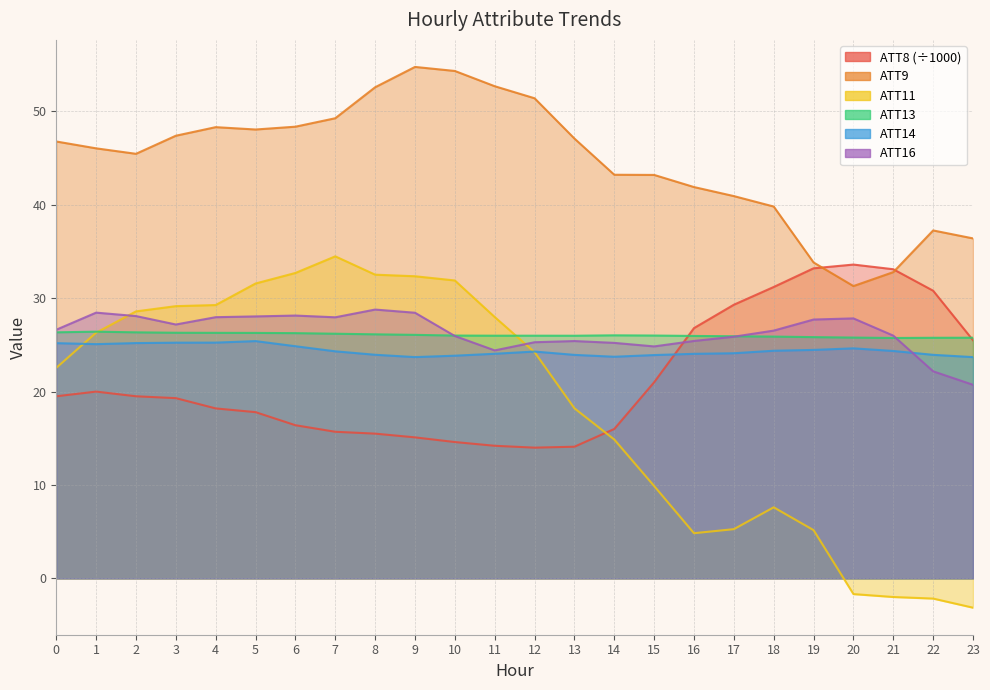

Reading left to right, extract all data points from this chart.

ATT8: 0=19.5	1=20.0	2=19.5	3=19.3	4=18.2	5=17.8	6=16.4	7=15.7	8=15.5	9=15.1	10=14.6	11=14.2	12=14.0	13=14.1	14=16.0	15=21.0	16=26.8	17=29.3	18=31.2	19=33.2	20=33.6	21=33.1	22=30.8	23=25.5
ATT9: 0=46.8	1=46.0	2=45.5	3=47.4	4=48.3	5=48.1	6=48.4	7=49.3	8=52.6	9=54.8	10=54.3	11=52.7	12=51.4	13=47.1	14=43.2	15=43.2	16=41.9	17=40.9	18=39.8	19=33.8	20=31.3	21=32.8	22=37.3	23=36.4
ATT11: 0=22.5	1=26.3	2=28.6	3=29.1	4=29.3	5=31.6	6=32.7	7=34.5	8=32.5	9=32.3	10=31.9	11=28.0	12=24.2	13=18.2	14=14.9	15=9.9	16=4.8	17=5.3	18=7.6	19=5.2	20=-1.7	21=-2.0	22=-2.2	23=-3.1
ATT13: 0=26.3	1=26.4	2=26.3	3=26.3	4=26.3	5=26.3	6=26.3	7=26.2	8=26.1	9=26.1	10=26.0	11=26.0	12=26.0	13=26.0	14=26.0	15=26.0	16=26.0	17=25.9	18=25.9	19=25.8	20=25.8	21=25.7	22=25.8	23=25.8
ATT14: 0=25.2	1=25.1	2=25.2	3=25.2	4=25.2	5=25.4	6=24.9	7=24.3	8=23.9	9=23.7	10=23.8	11=24.0	12=24.3	13=23.9	14=23.7	15=23.9	16=24.0	17=24.1	18=24.4	19=24.5	20=24.6	21=24.3	22=23.9	23=23.7
ATT16: 0=26.6	1=28.5	2=28.1	3=27.2	4=28.0	5=28.0	6=28.1	7=28.0	8=28.8	9=28.4	10=26.0	11=24.4	12=25.3	13=25.4	14=25.2	15=24.8	16=25.4	17=25.9	18=26.5	19=27.7	20=27.8	21=26.0	22=22.2	23=20.7